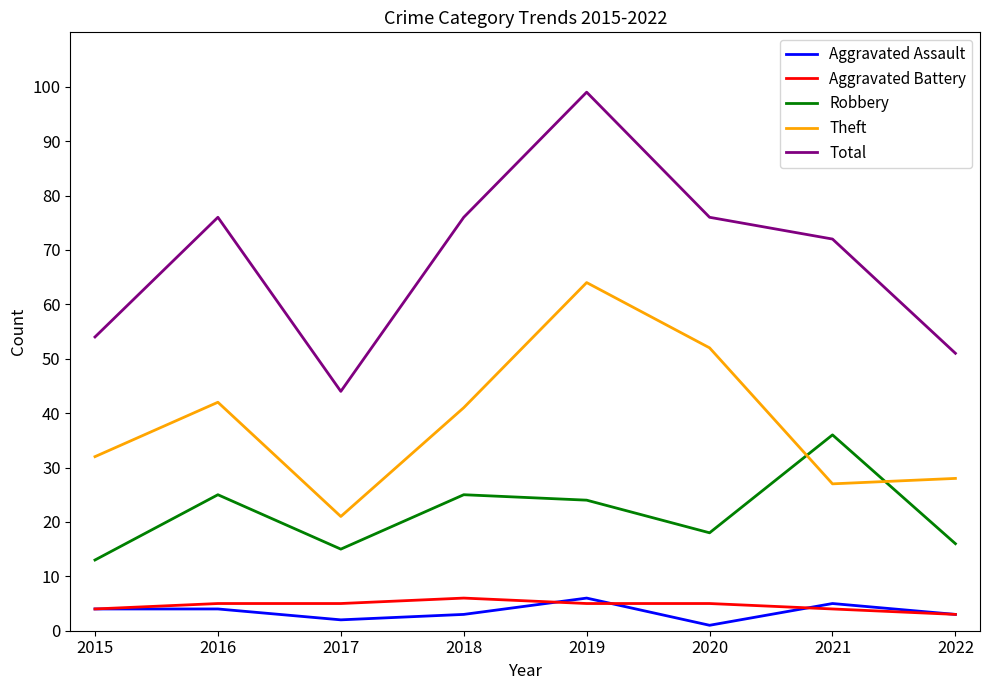

Read the Aggravated Assault value at 2018.

3